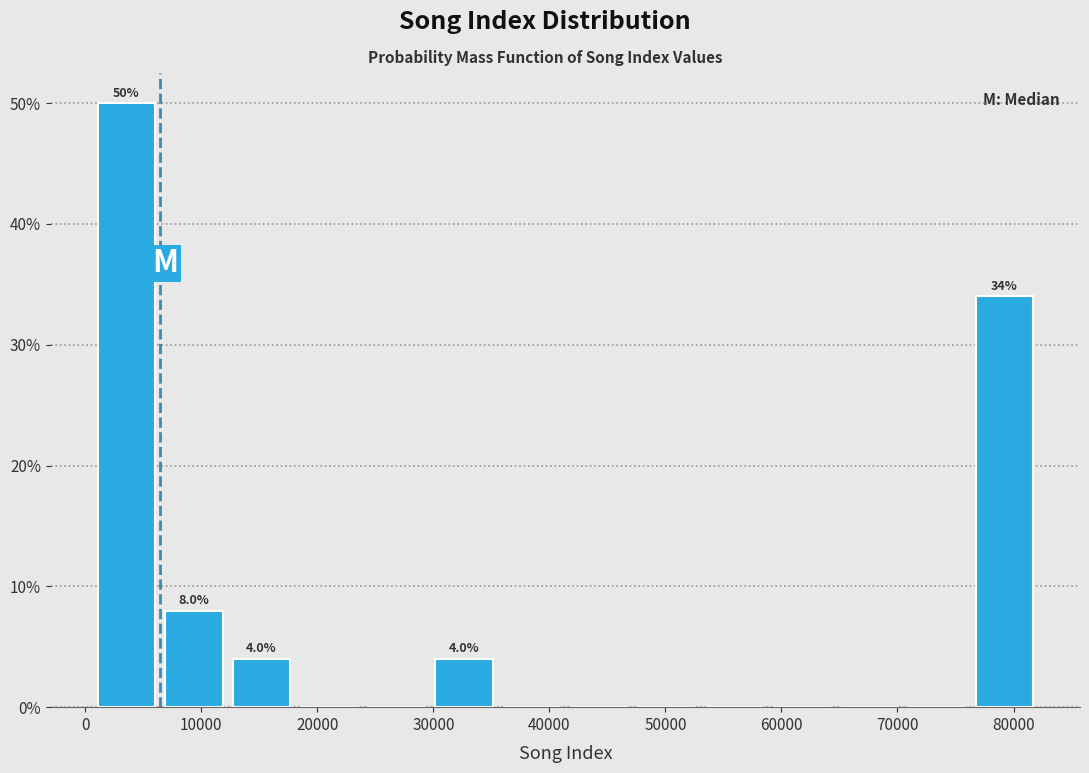

Over which range of the x-axis is the bar tallest?

1000 to 6000